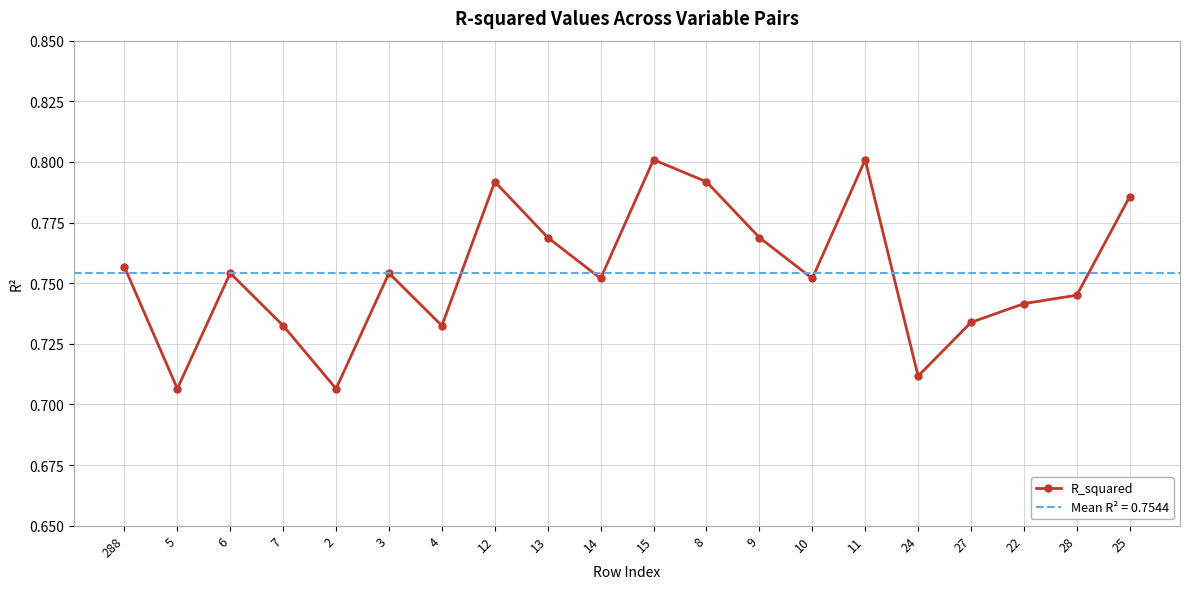

Reading right to left, transcribe all the data shown in this chart.

0.8	0.7	0.7	0.7	0.7	0.8	0.8	0.8	0.8	0.8	0.8	0.8	0.8	0.7	0.8	0.7	0.7	0.8	0.7	0.8